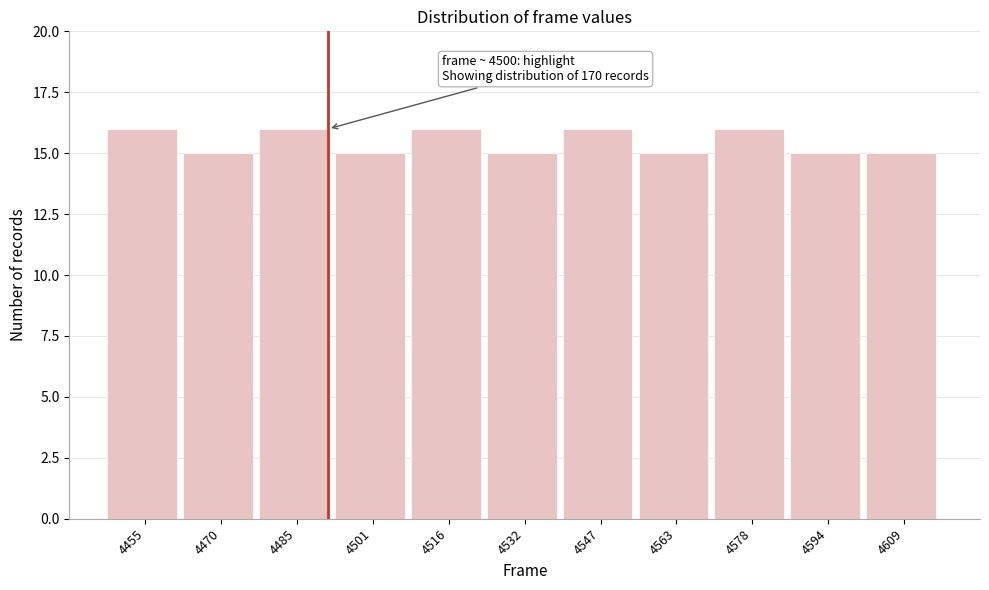

Reading left to right, transcribe all the data shown in this chart.

4455=16	4470=15	4485=16	4501=15	4516=16	4532=15	4547=16	4563=15	4578=16	4594=15	4609=15